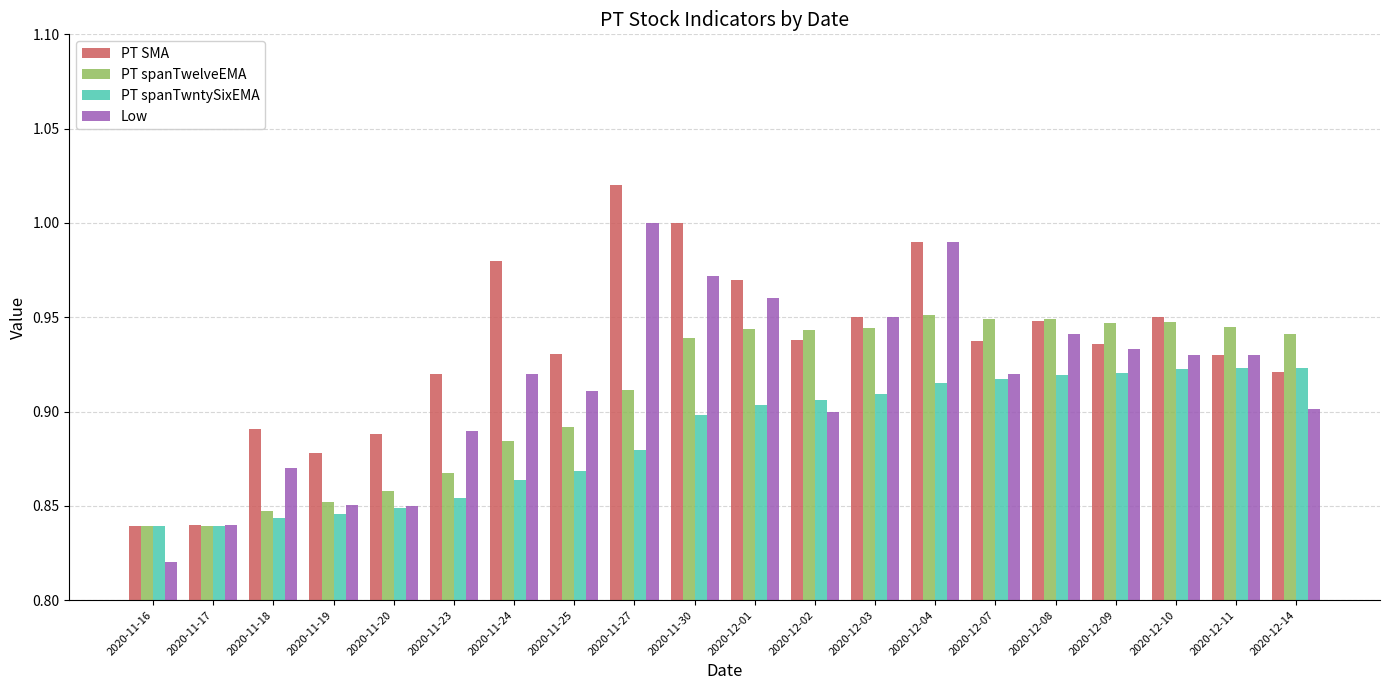

What is the spread (max minus min) of values at 2020-11-23?

0.1